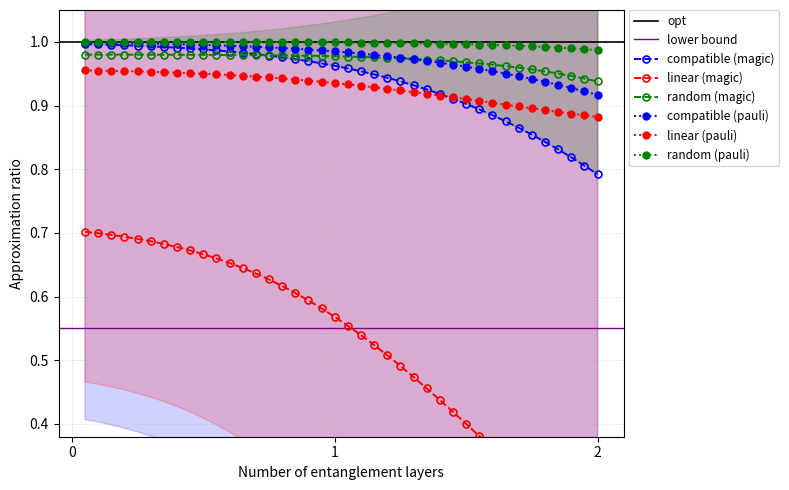

True or false: random (pauli) and random (magic) intersect in this chart.

False